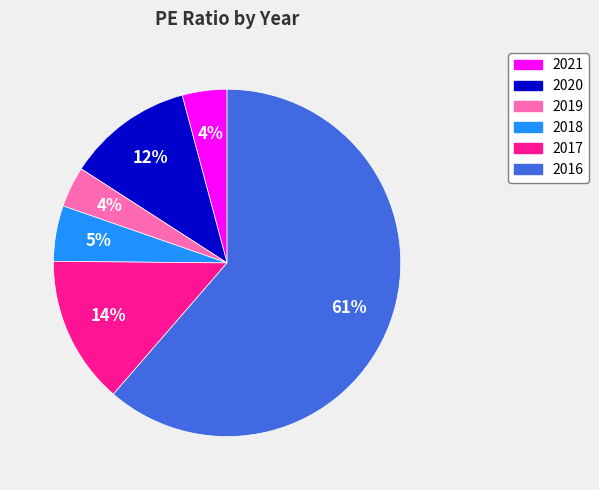

Is it true that 2018 is 20% of the pie?

False